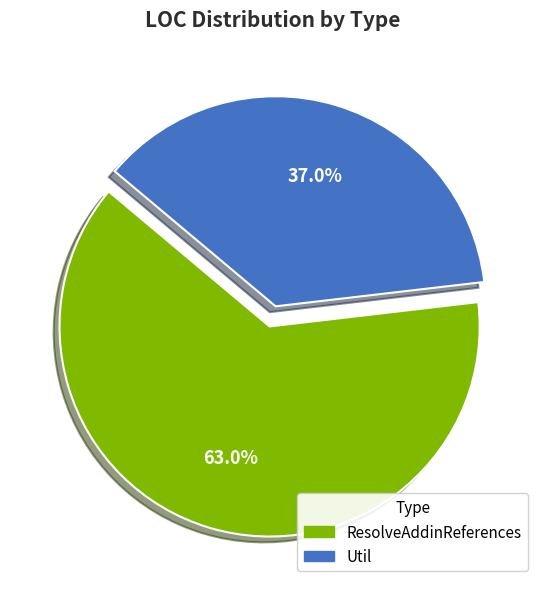

To the nearest percent, what portion does ResolveAddinReferences represent?

63%